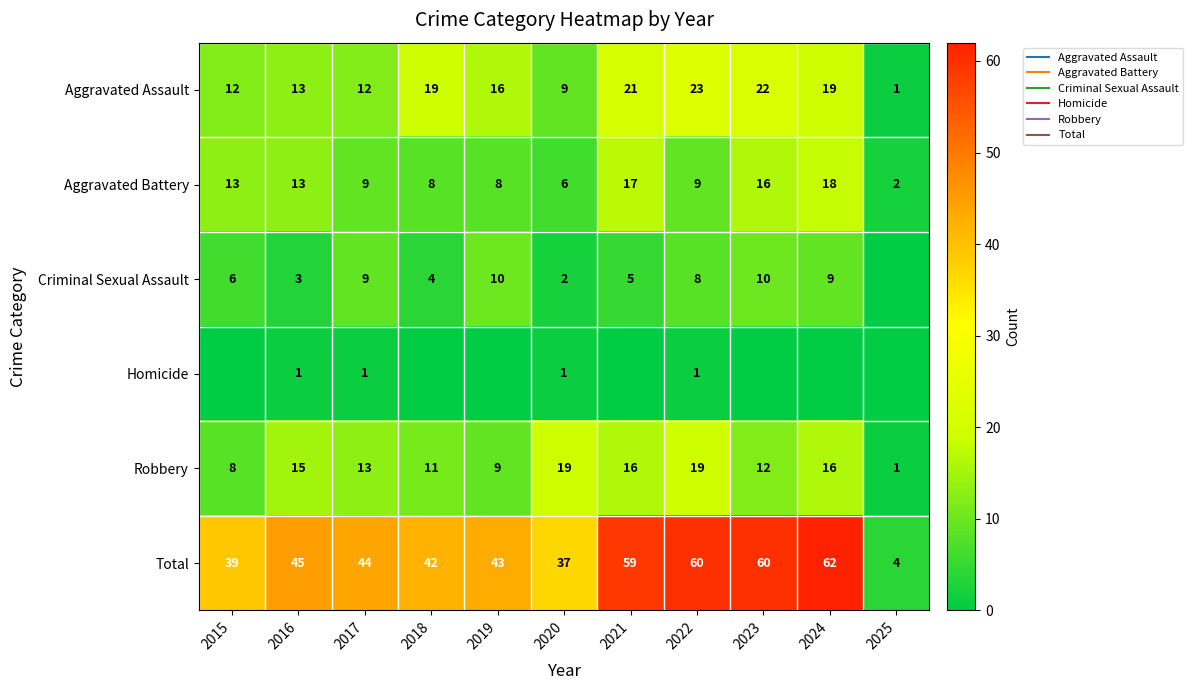

The value of Total at 2024 is 62. True or false?

True